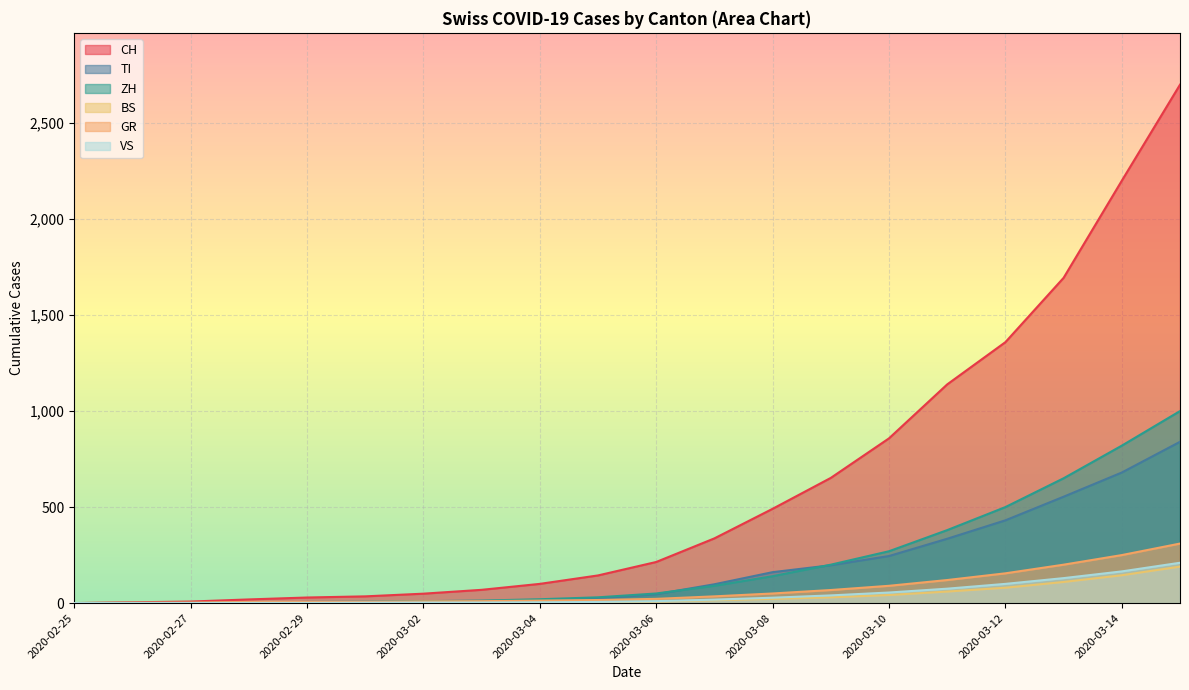

True or false: ZH has more than 2 interior local peaks.

False